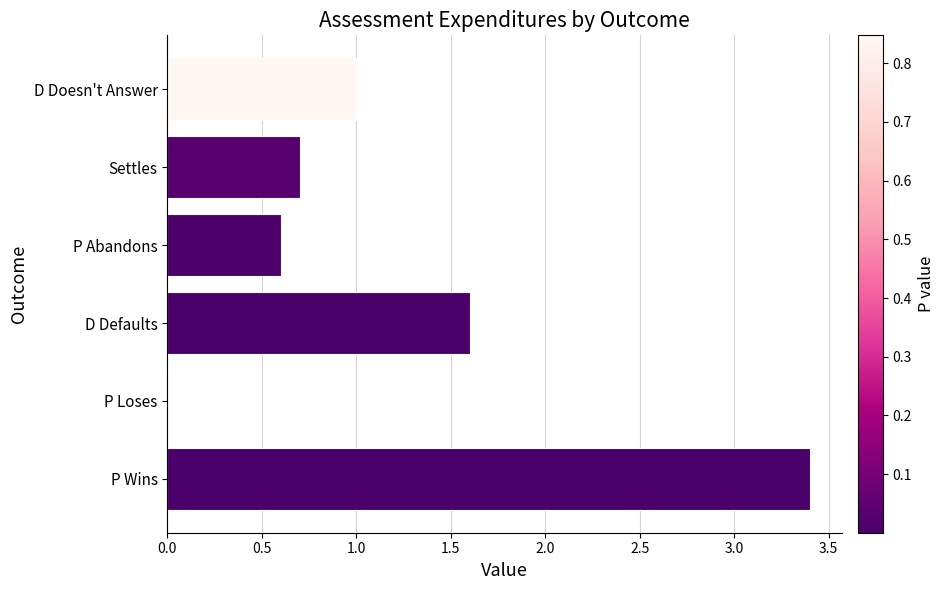

What is the change in value from Settles to P Wins?

+2.7